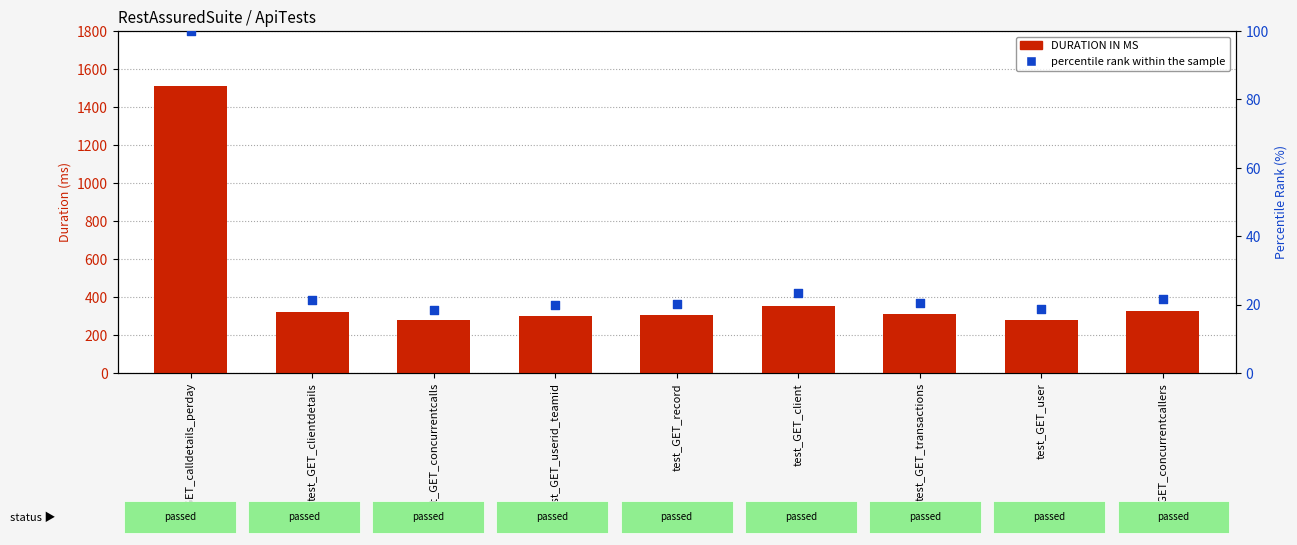

At how many categories does at least one series exceed 141?

9